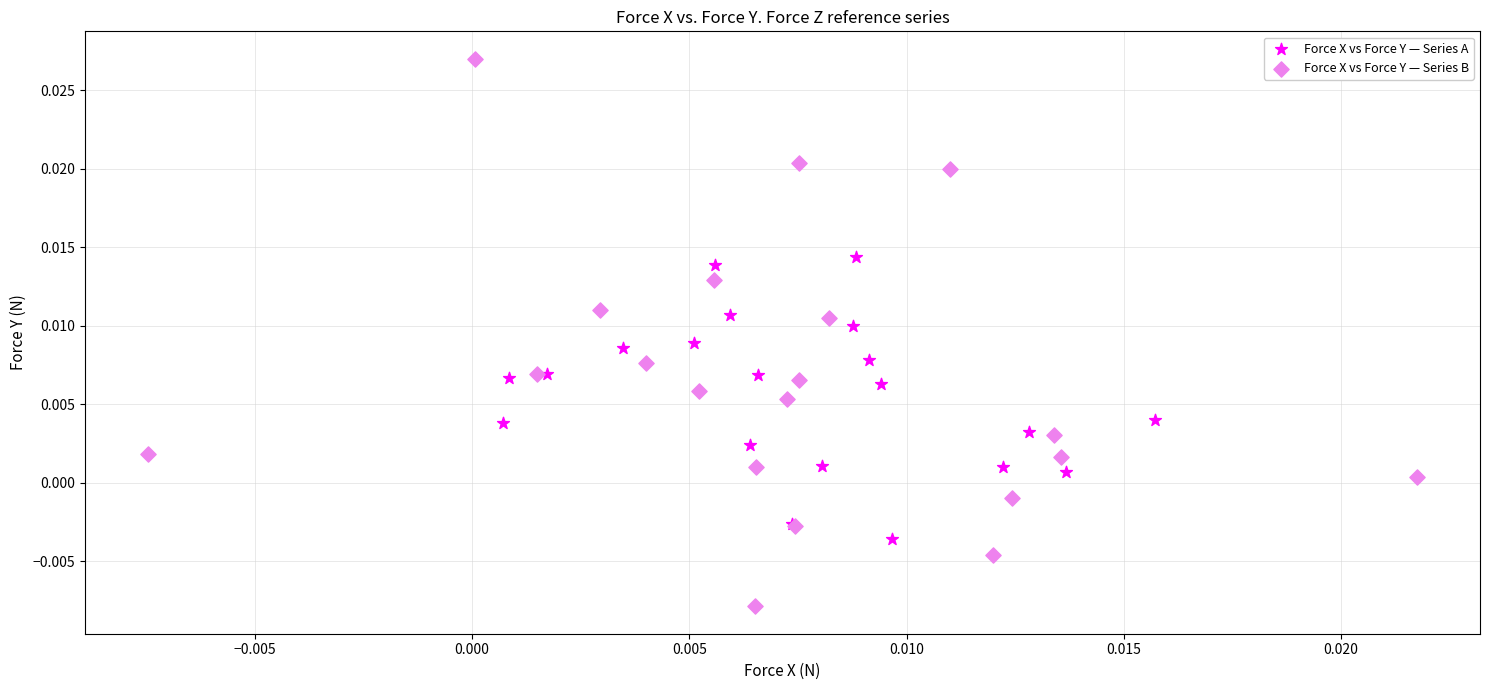

Which series contains the lowest Y value?

Force X vs Force Y — Series B